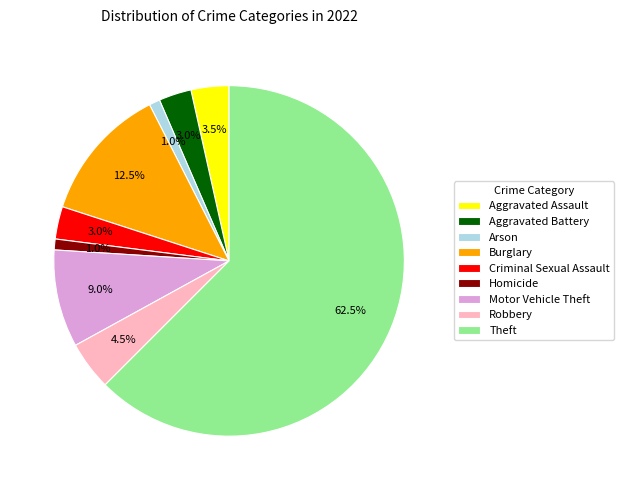

What is the largest slice in the pie chart?

Theft